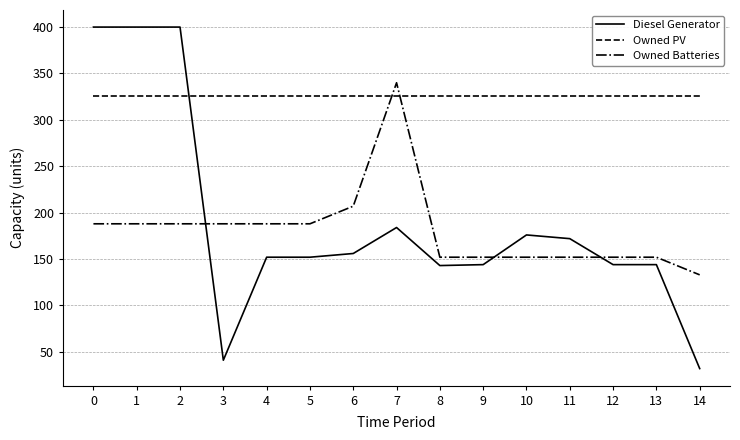

Does the chart display data point markers on the line(s)?

No